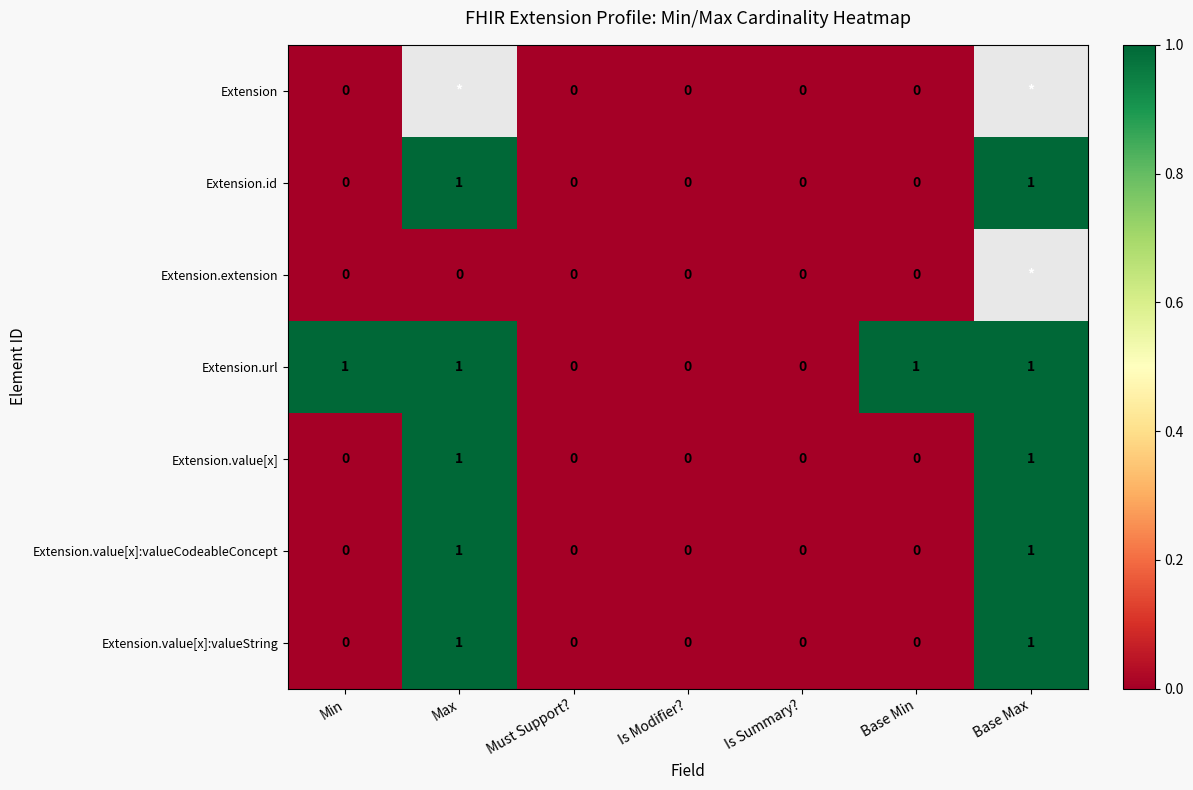

The value of Extension.value[x]:valueCodeableConcept at Must Support? is 0. True or false?

True